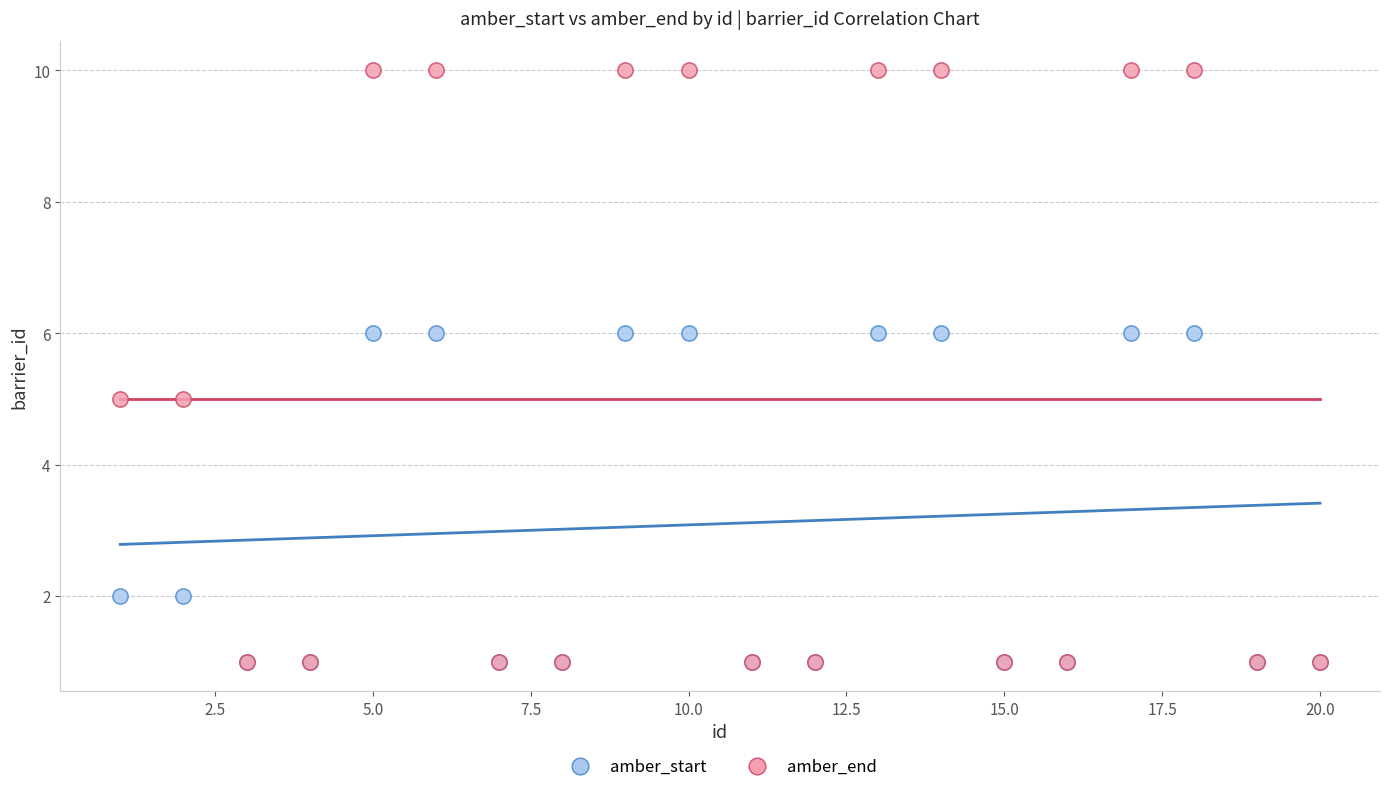

What are all the series names shown in the legend?

amber_start, amber_end